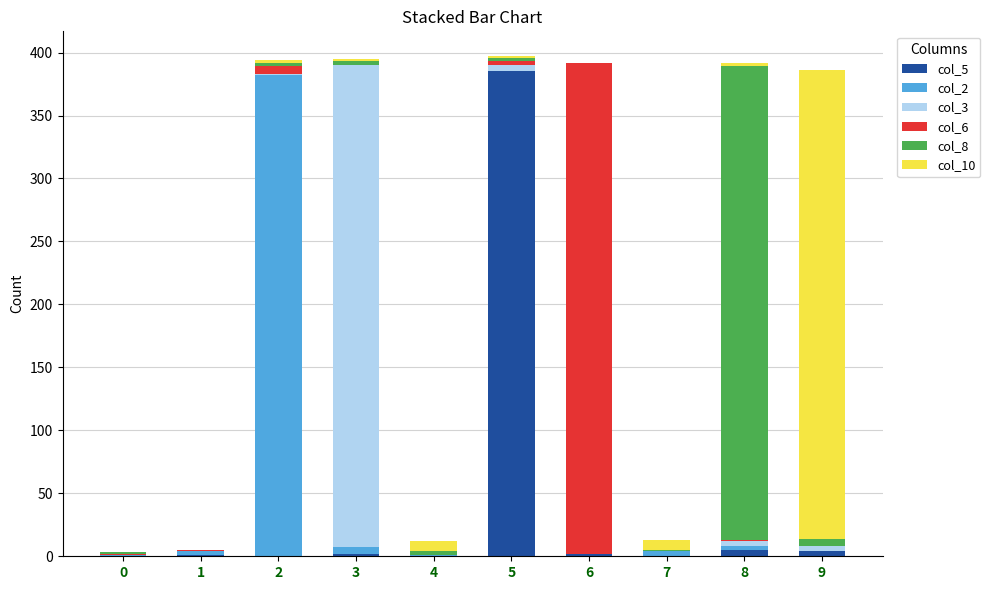

The value of col_5 at 5 is 385. True or false?

True